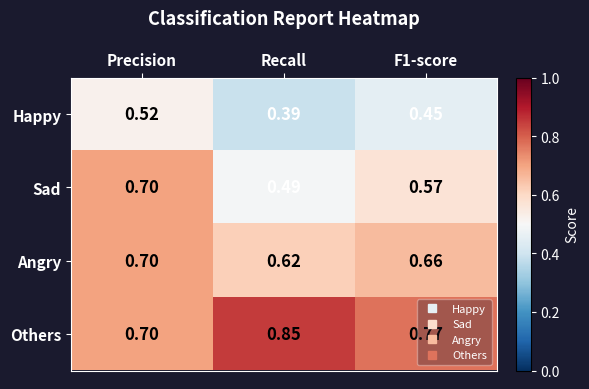

At which label is Angry closest to 0?

Recall